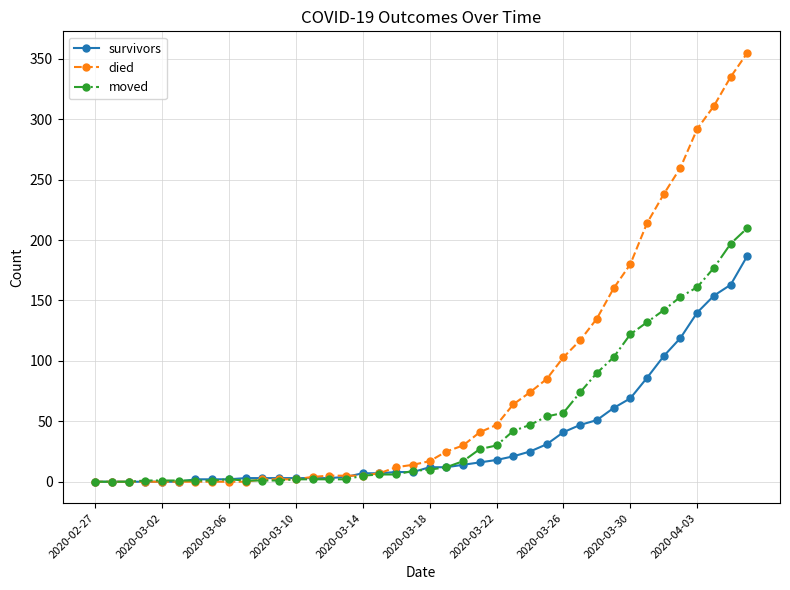

What is the maximum value for survivors?

187